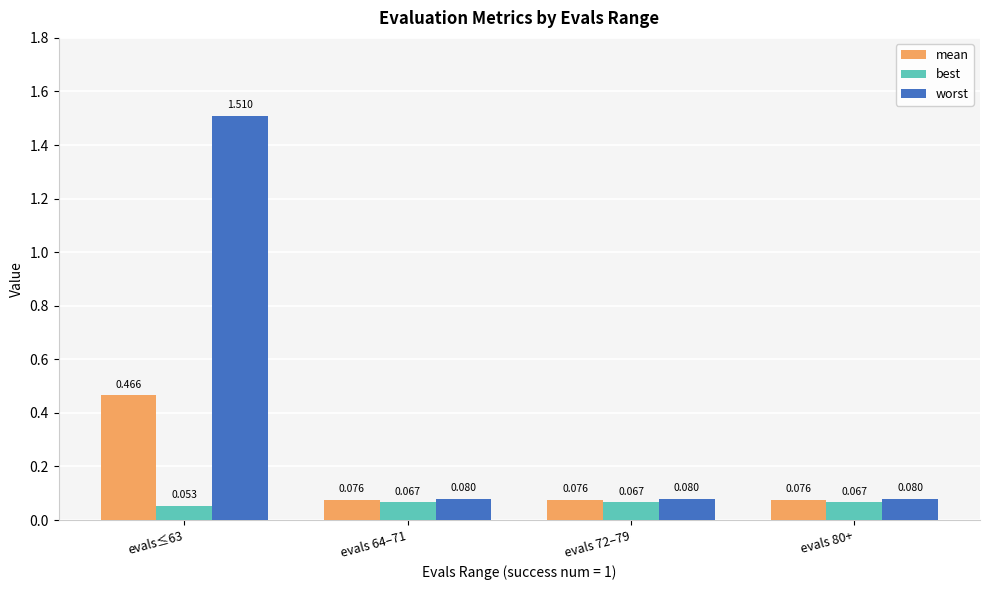

True or false: mean has a value of 0.7 at evals≤63.

False